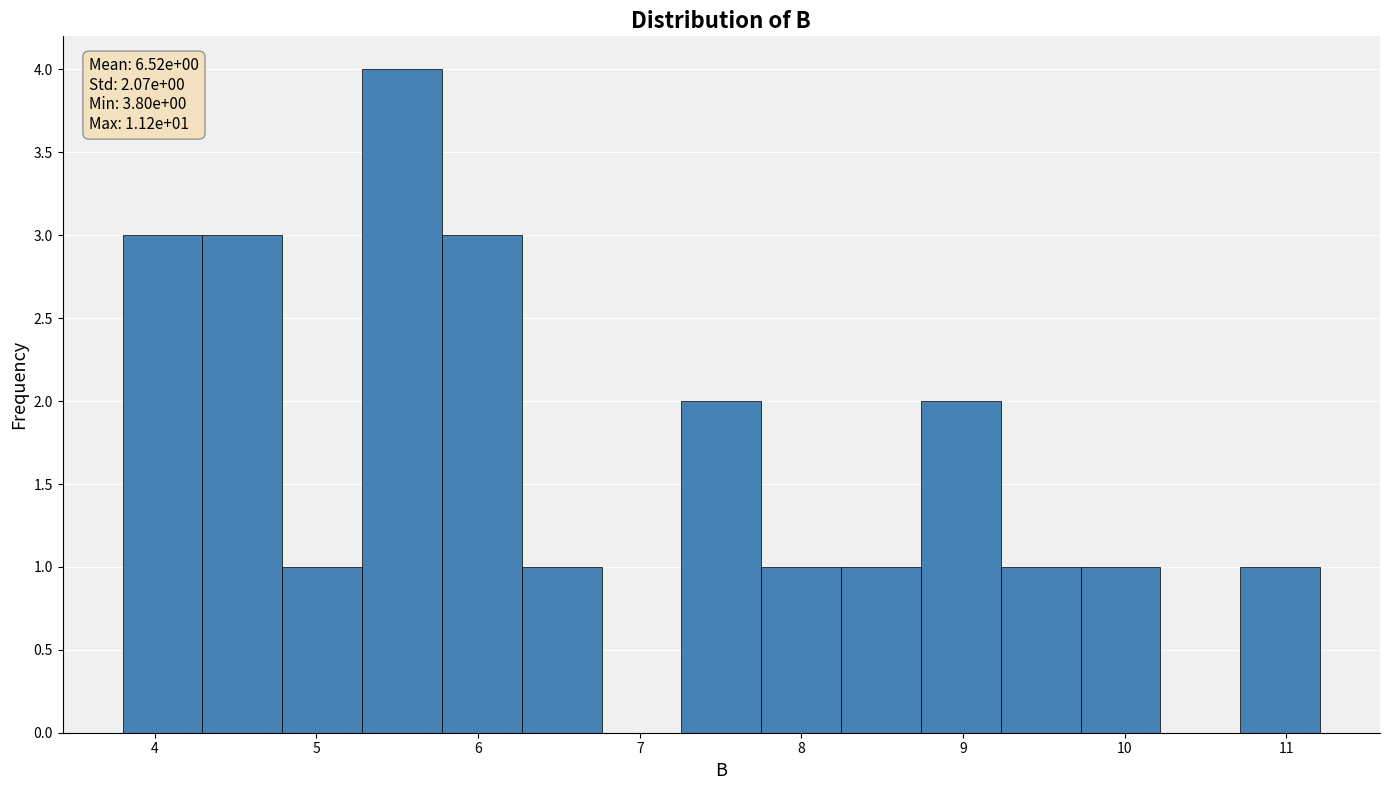

Which range on the x-axis has the tallest bar?

5.3 to 5.8